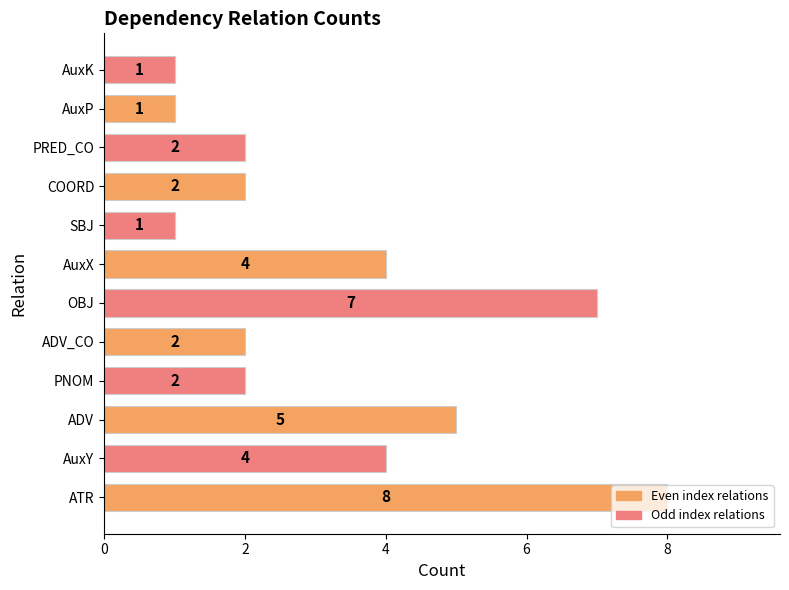

How many bars are there in total?

12